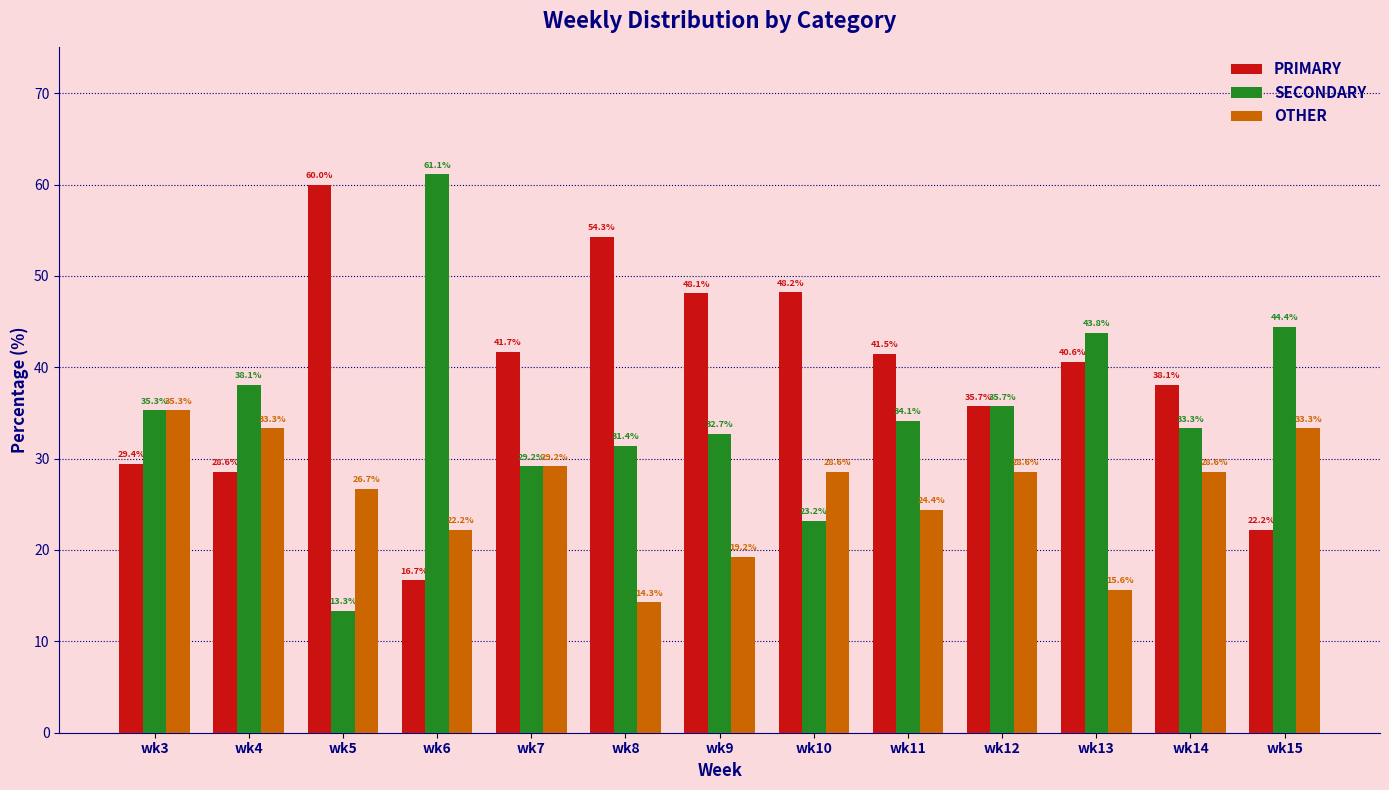

What are all the series names shown in the legend?

PRIMARY, SECONDARY, OTHER